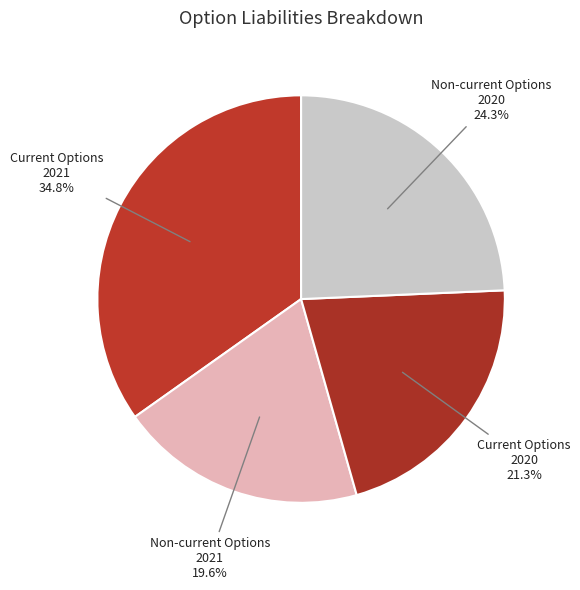

Is there any slice that represents more than half of the pie?

No